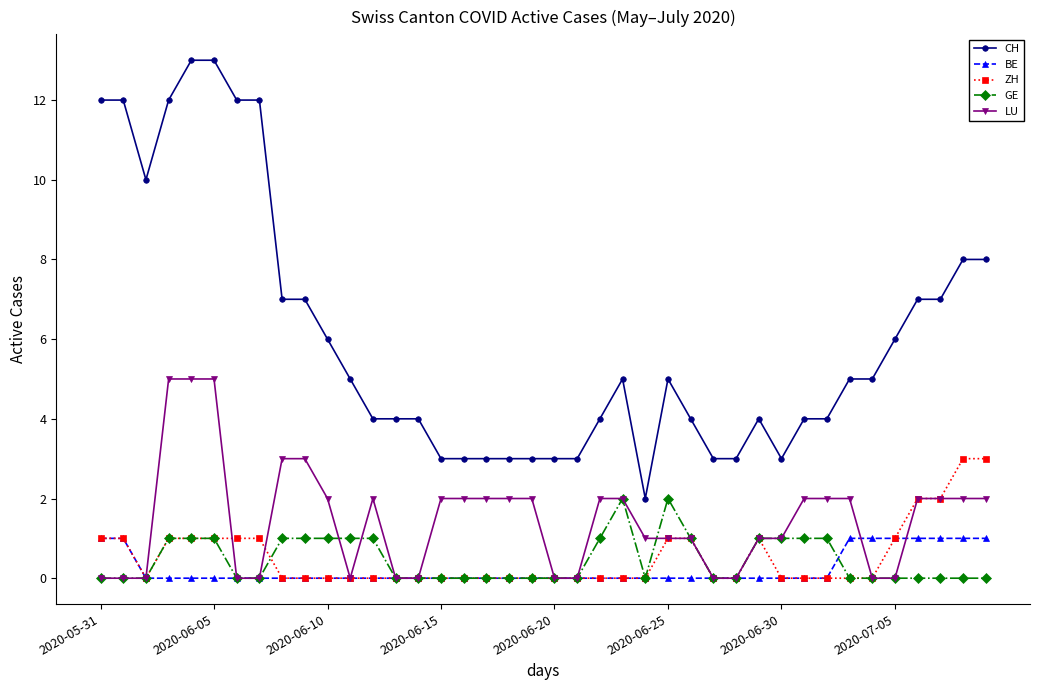

Rank the series by their maximum value, from lowest to highest.

BE, GE, ZH, LU, CH